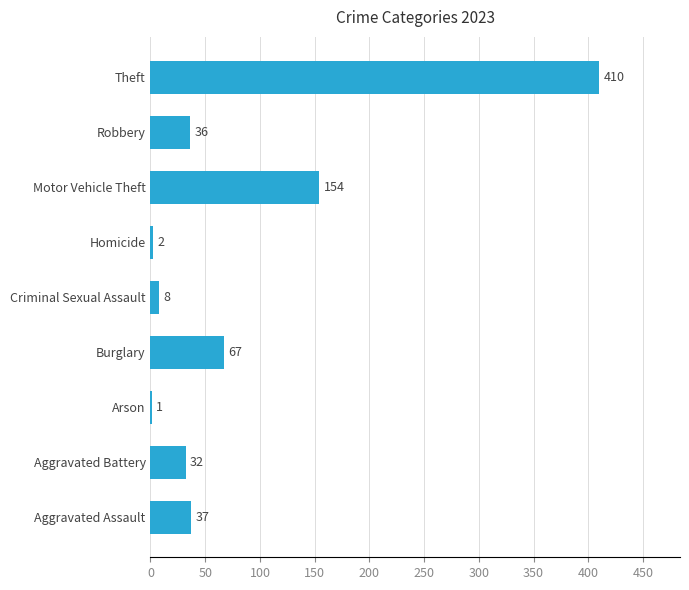

True or false: the data shows 692 at Theft.

False